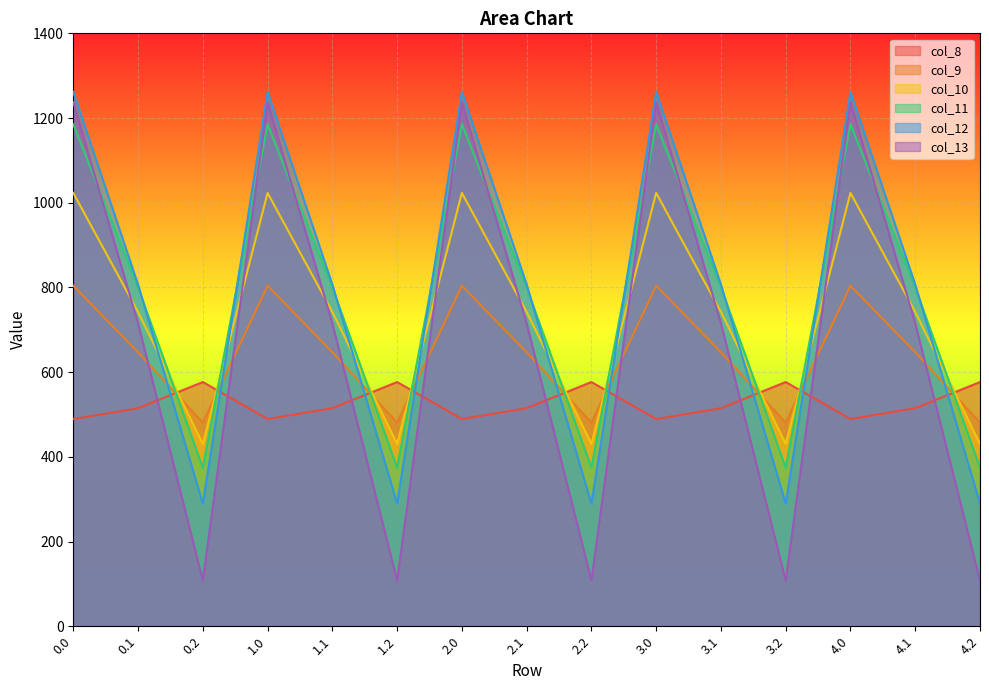

Is the value of col_8 at 1.1 greater than the value of col_12 at 1.2?

Yes